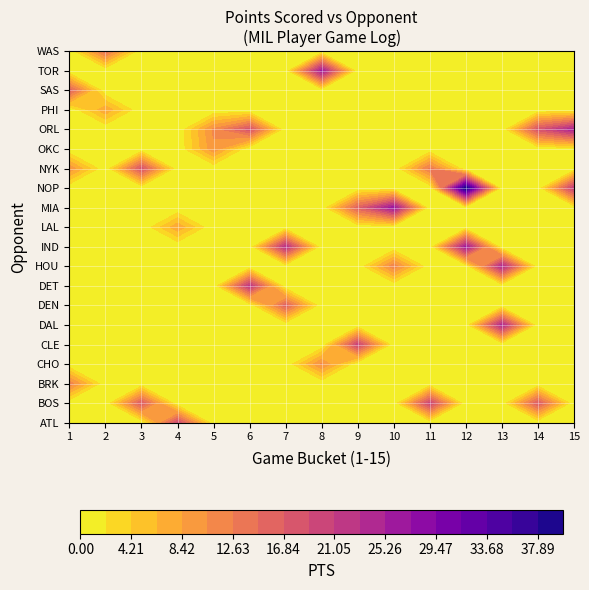

Which series has the largest total across all categories?

ORL